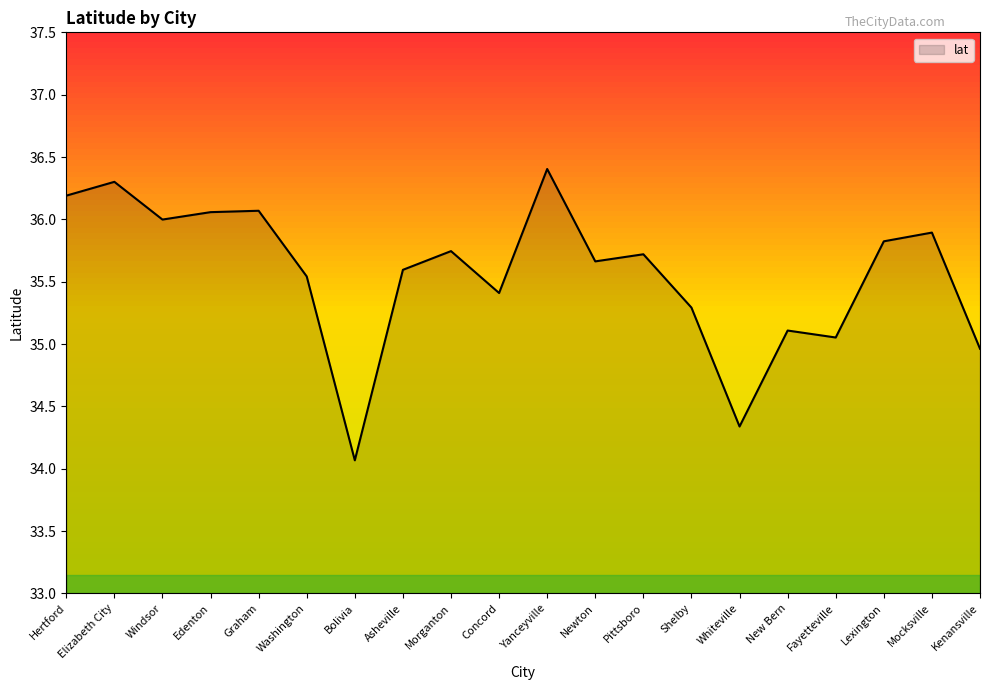

Between Bolivia and New Bern, which is larger?

New Bern